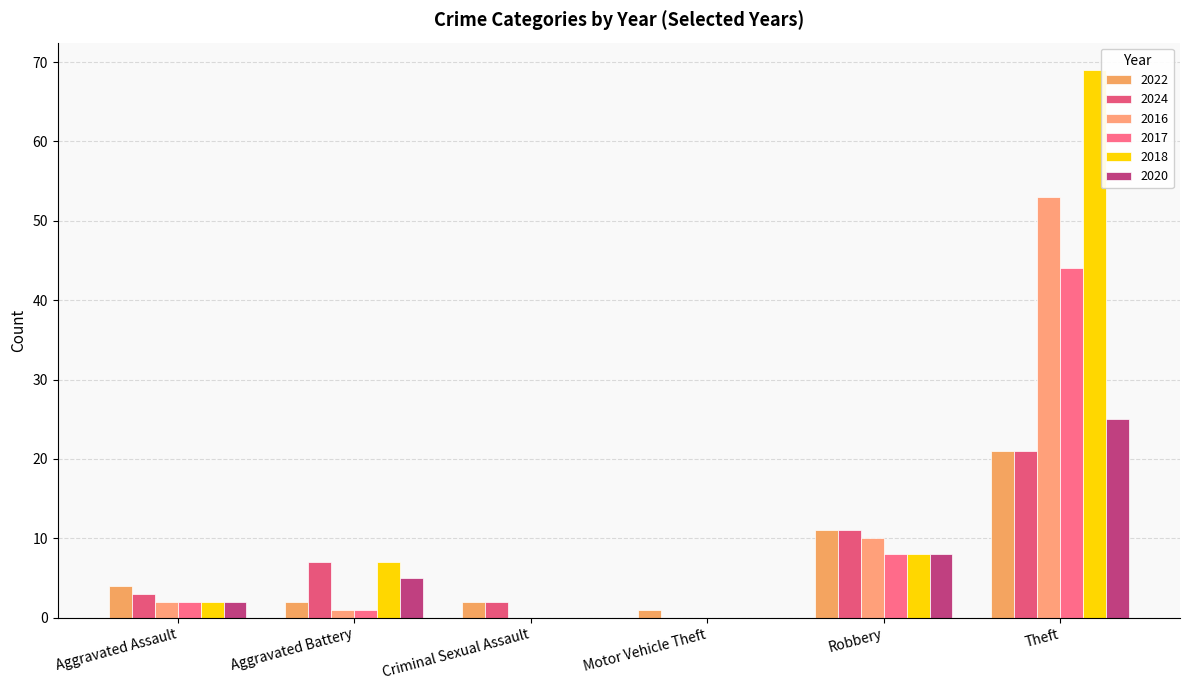

Which category has the highest value in the 2024 series?

Theft